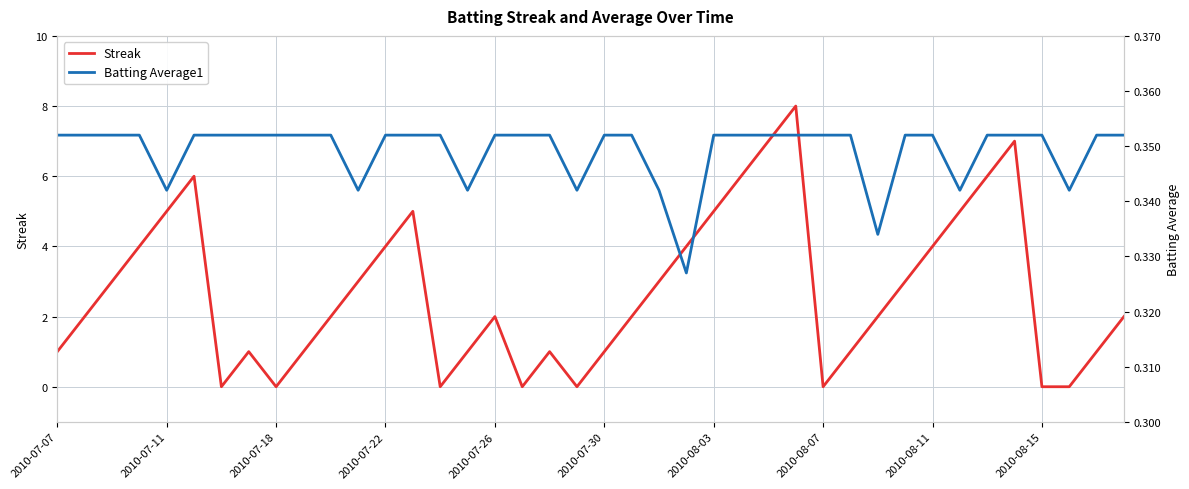

The Streak series shows 0 at 2010-08-07. True or false?

True